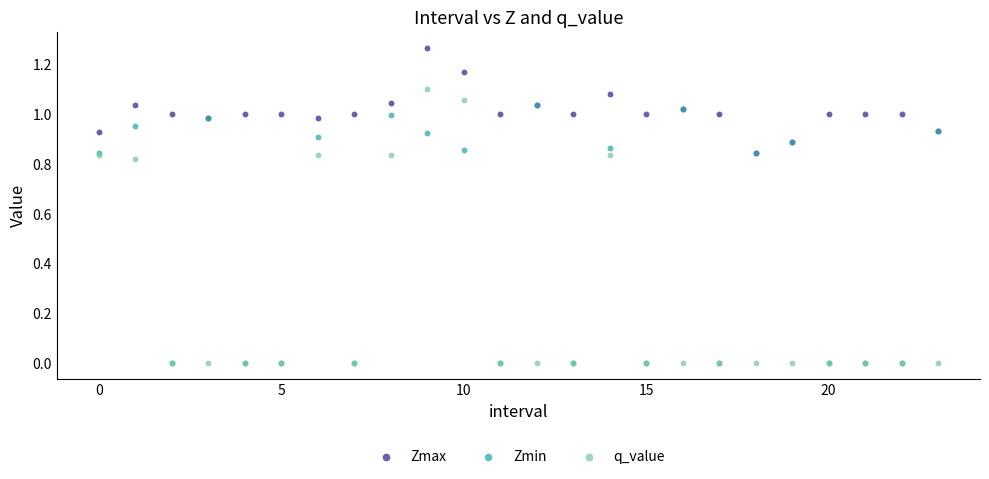

What are all the series names shown in the legend?

Zmax, Zmin, q_value